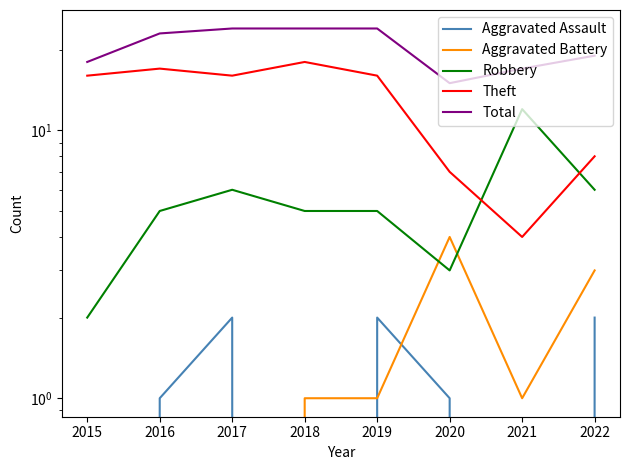

Reading left to right, list all the values displayed in this chart.

Aggravated Assault: 0	1	2	0	2	1	0	2
Aggravated Battery: 0	0	0	1	1	4	1	3
Robbery: 2	5	6	5	5	3	12	6
Theft: 16	17	16	18	16	7	4	8
Total: 18	23	24	24	24	15	17	19